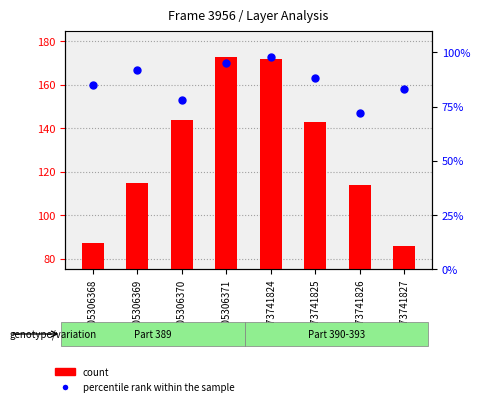

At which category is the sum across all series the highest?

1073741824